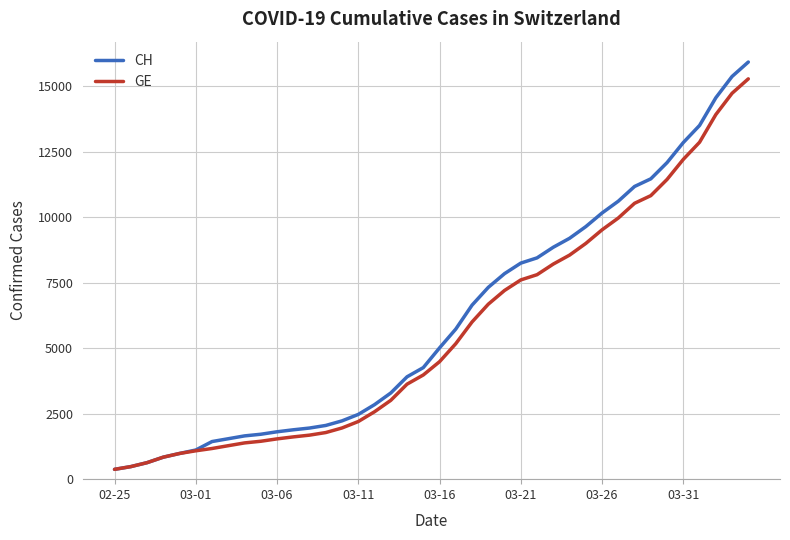

What is the sum of all CH values?

242133